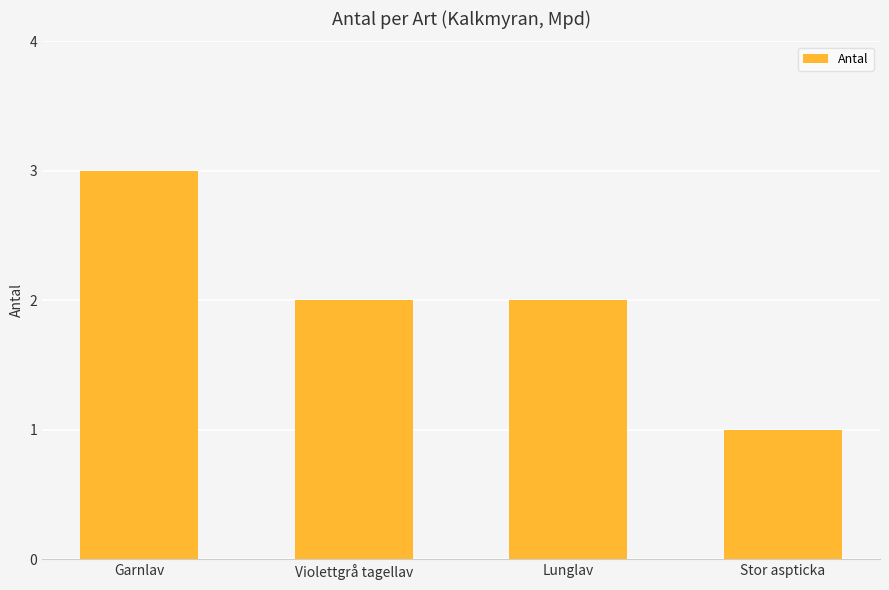

How many values are between 2 and 3?

3